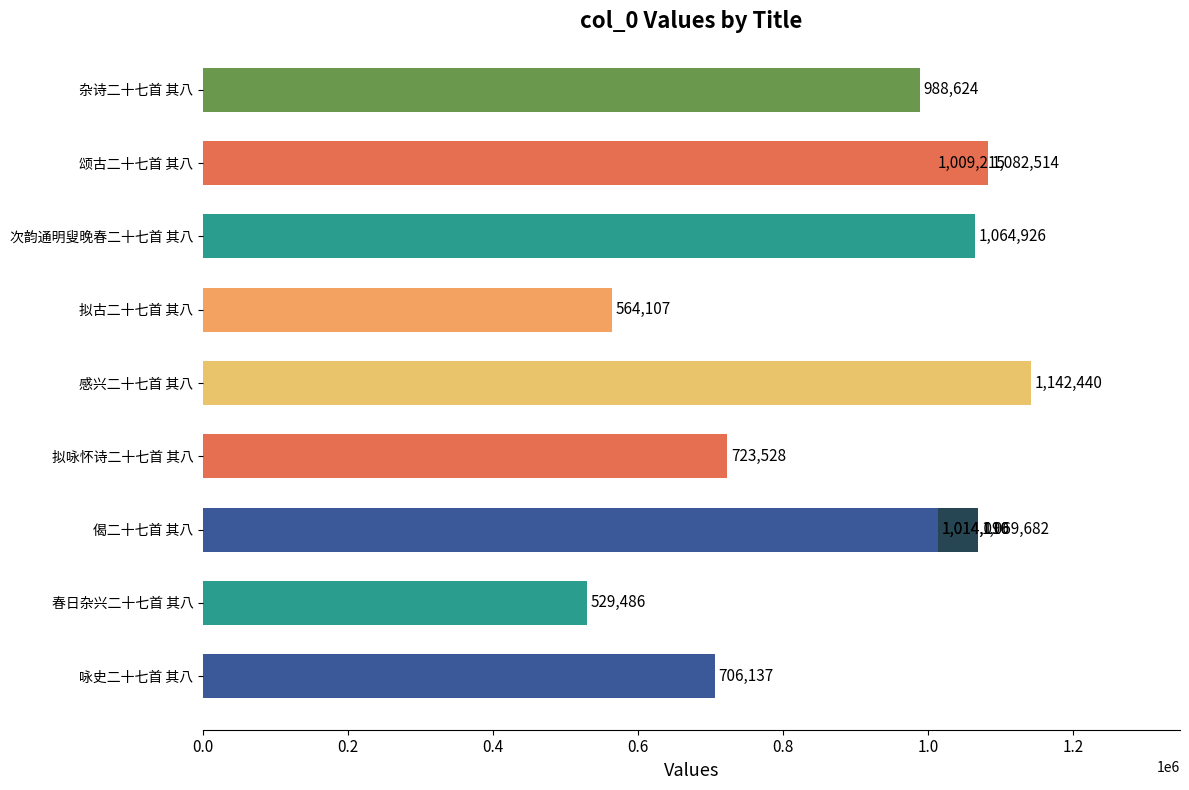

What is the difference between the maximum and minimum values?

612954